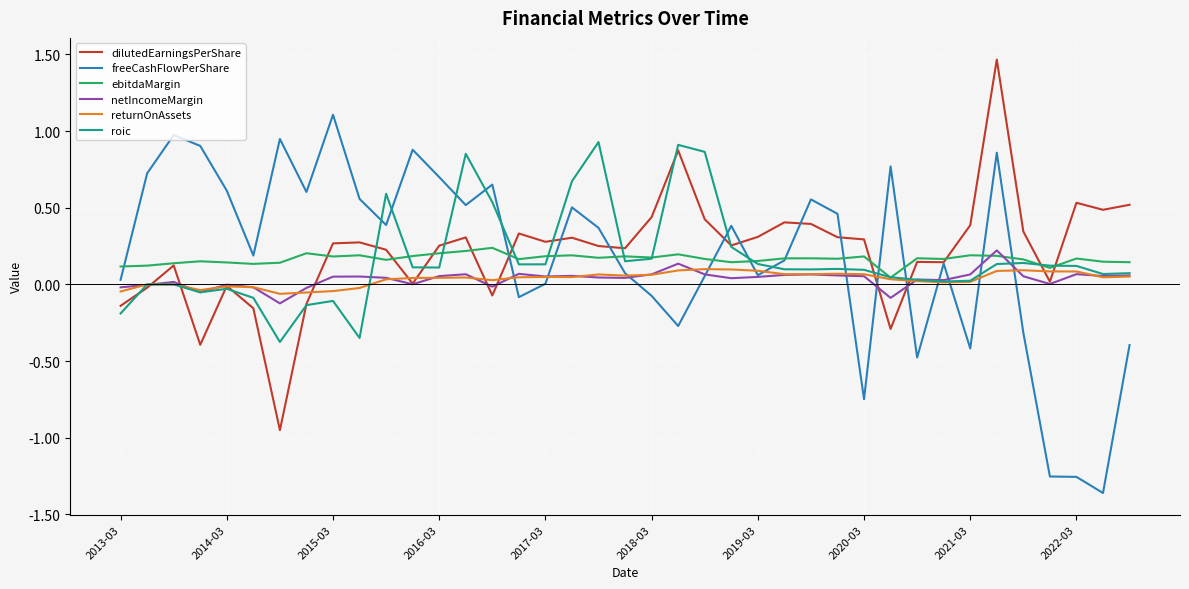

What is the sum of all freeCashFlowPerShare values?

7.5